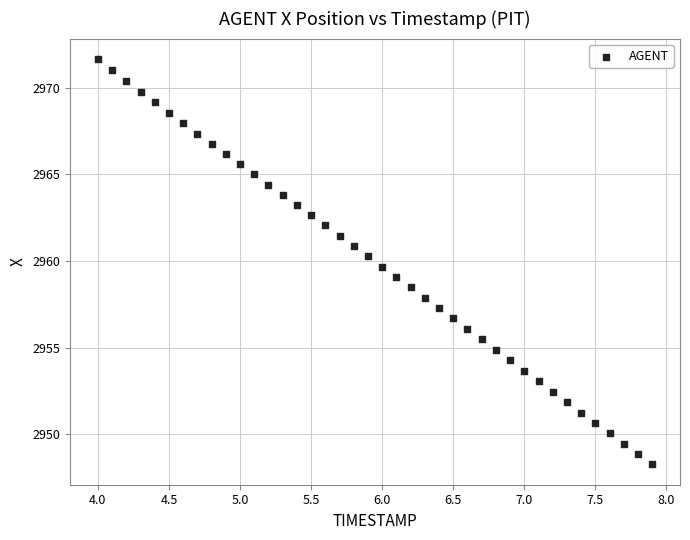

What is the range of X values (max minus min)?

3.9